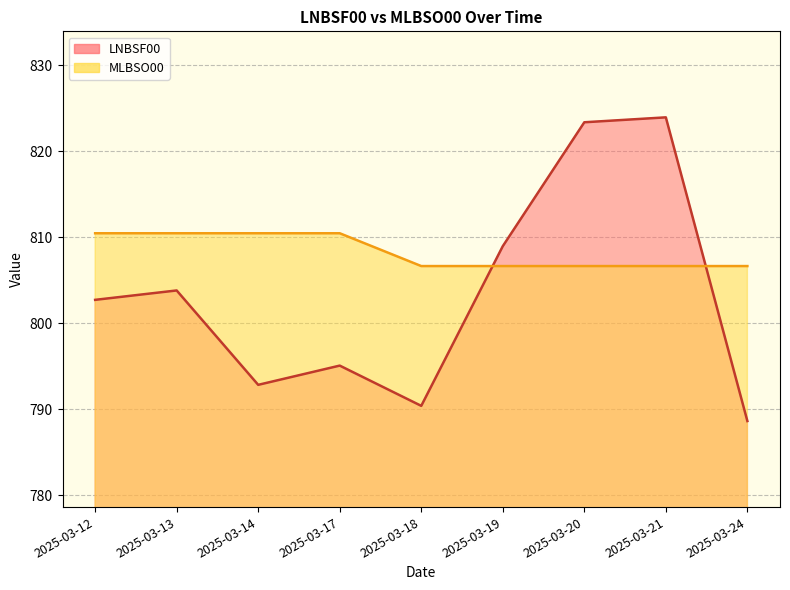

What is the difference between the highest and lowest values at 2025-03-14?

17.6